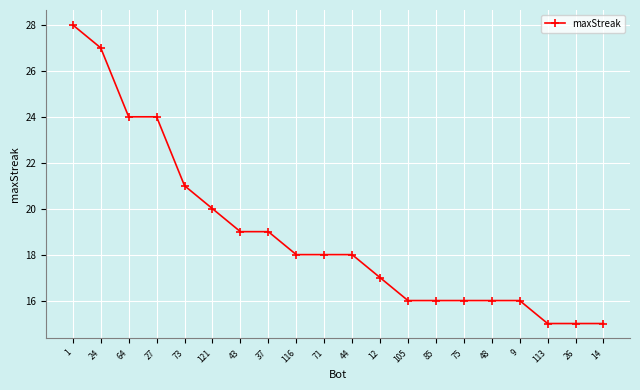

Is it true that the value at 85 is 27?

False